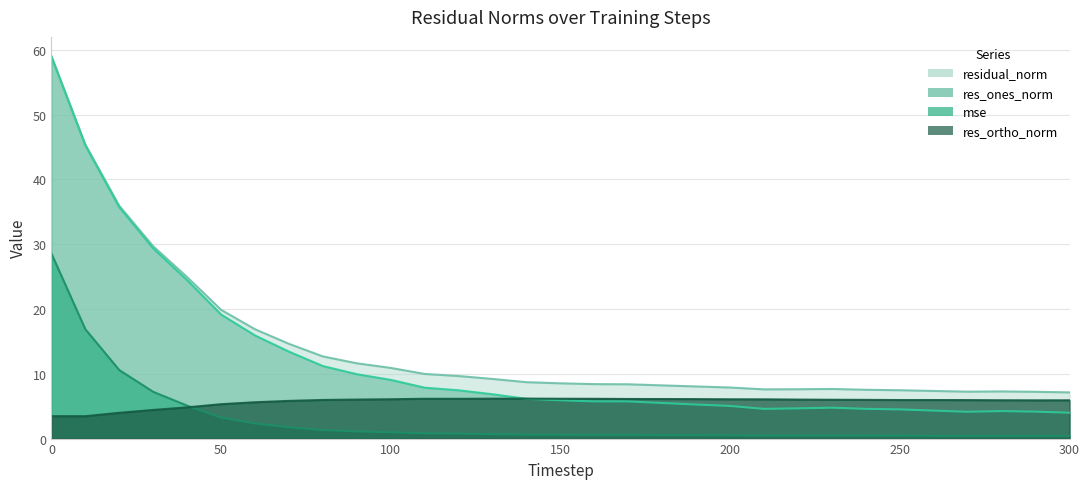

The value of res_ortho_norm at 40 is 2.9. True or false?

False